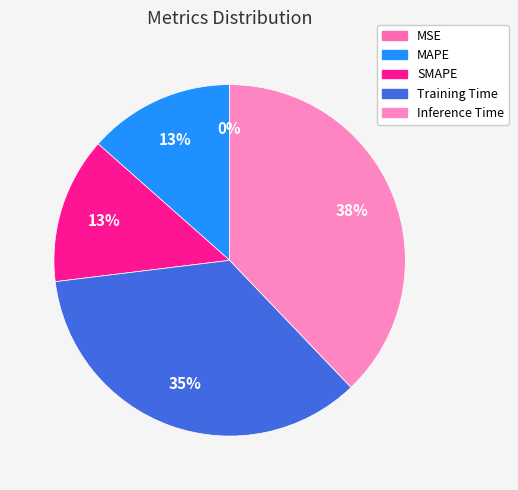

How many segments does this pie chart have?

5